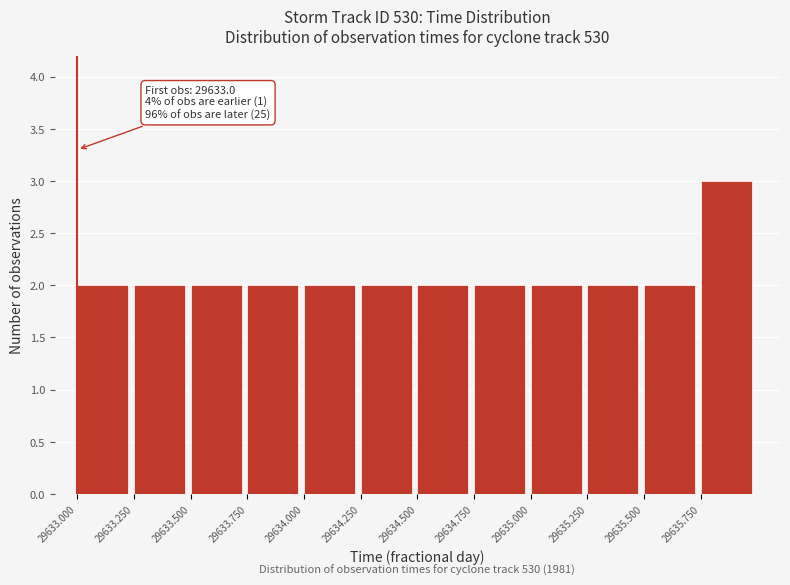

Which range on the x-axis has the tallest bar?

29635.75 to 29636.00